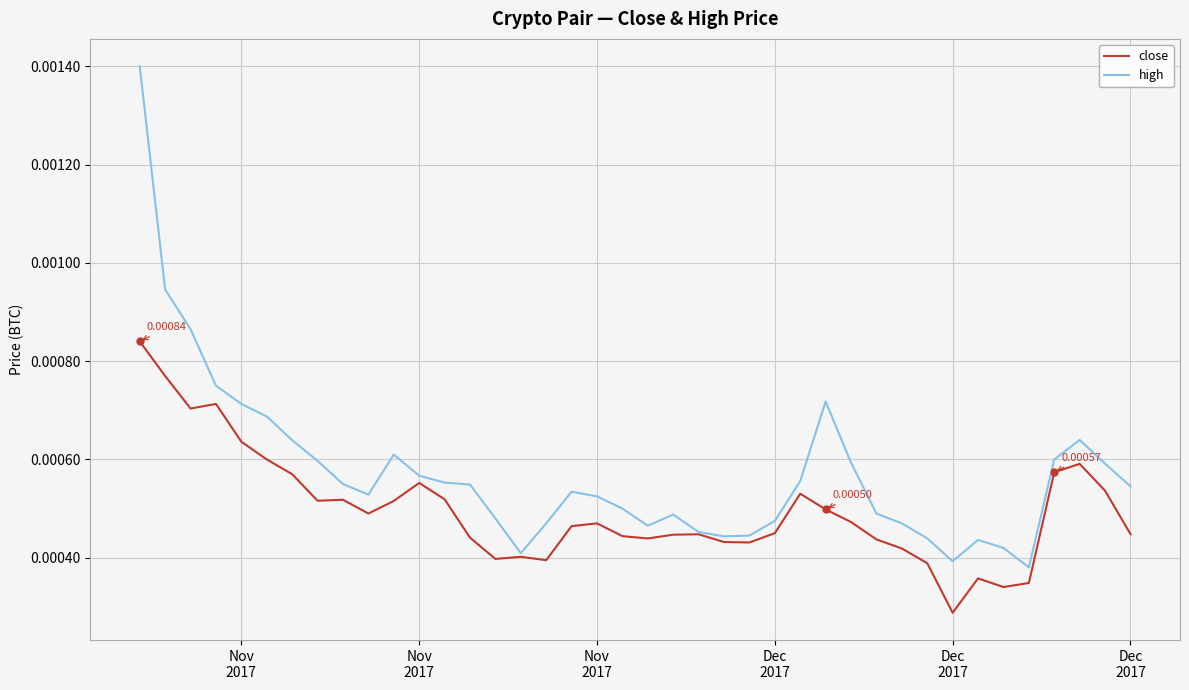

At how many categories does at least one series exceed 0?

40